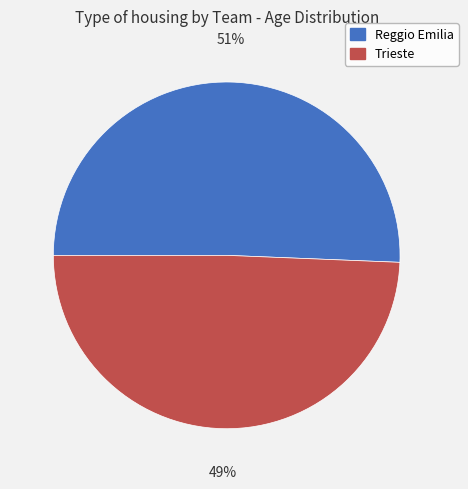

Does Reggio Emilia represent more than half of the total?

Yes